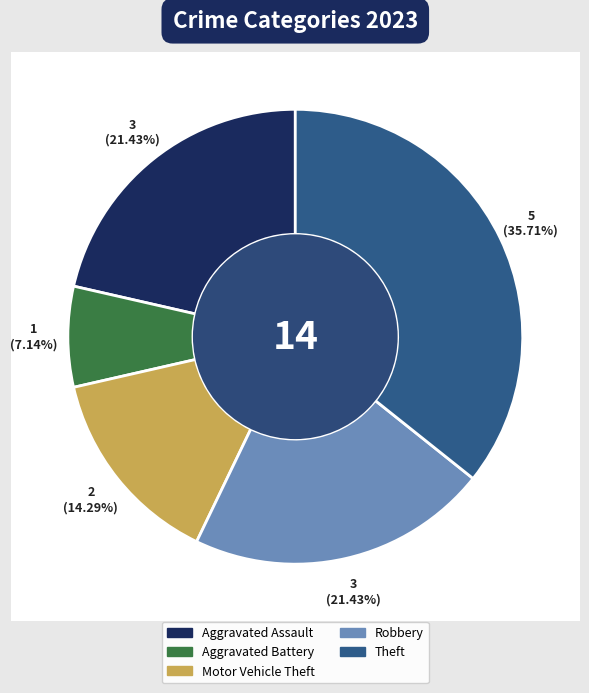

Which has a higher value, Motor Vehicle Theft or Aggravated Assault?

Aggravated Assault